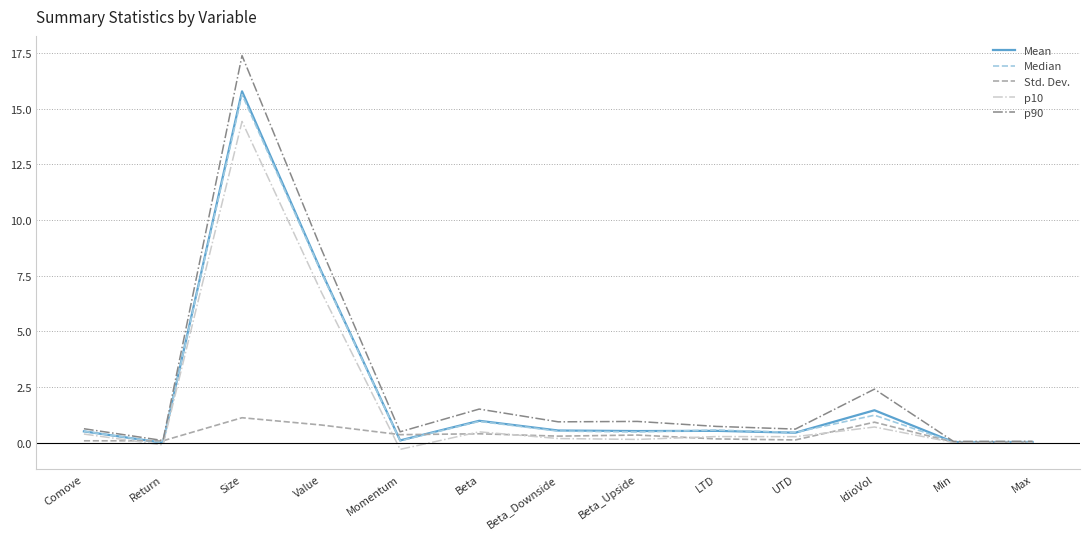

At which category is the sum across all series the highest?

Size